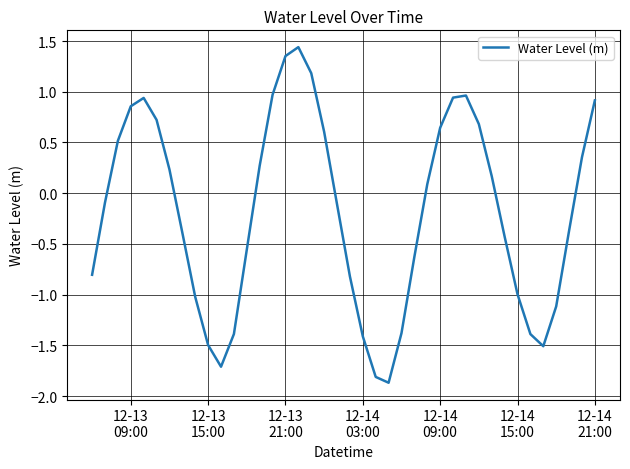

What is the difference between the maximum and minimum values?

3.3